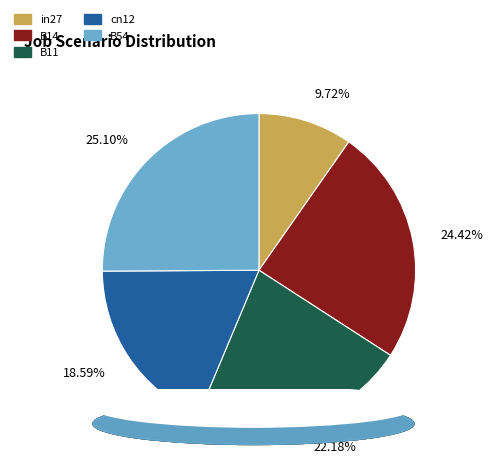

Does any single category account for the majority?

No